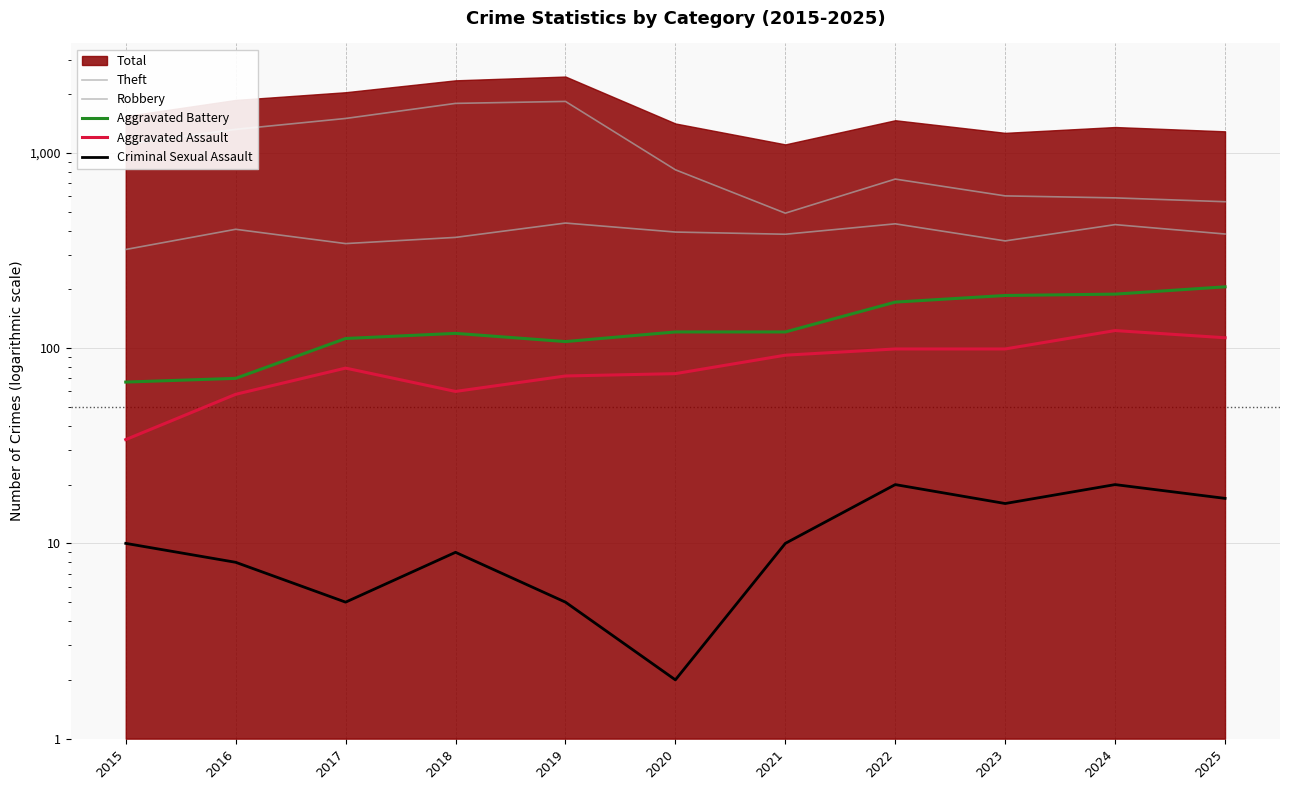

Between 2024 and 2022, which is larger?

2022